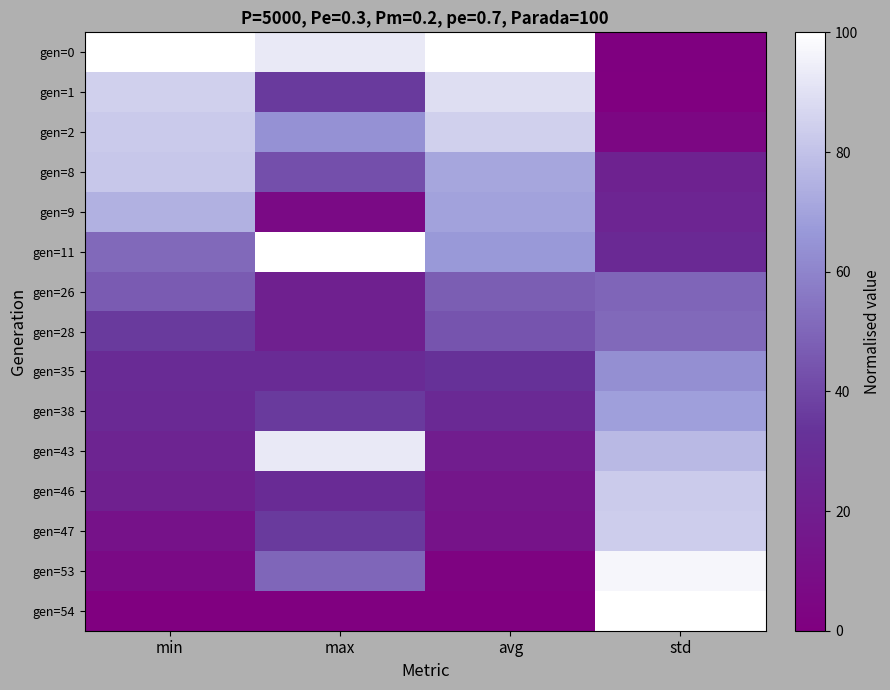

At how many categories does at least one series exceed 54?

4